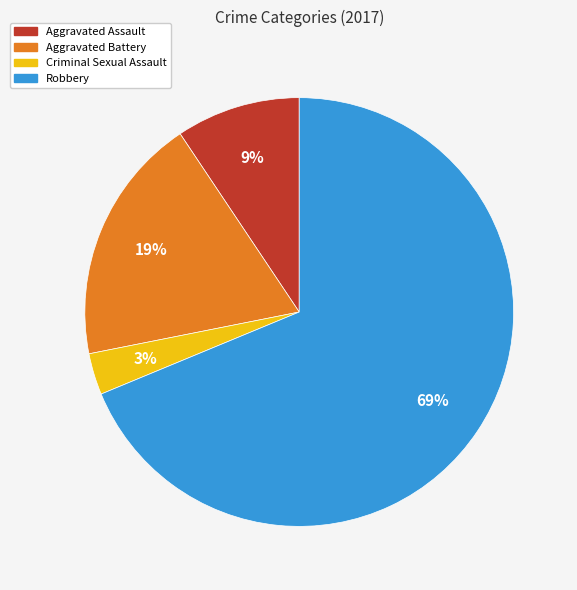

What percentage is the Aggravated Assault slice, to the nearest percent?

9%